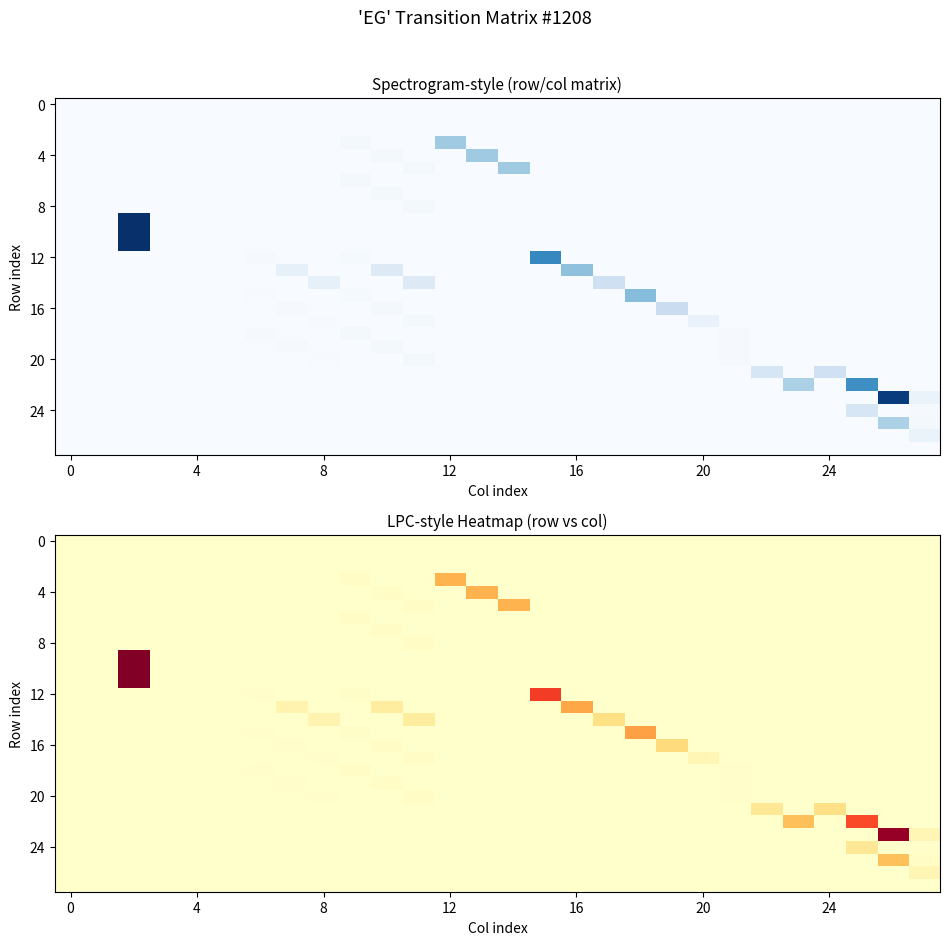

Count the number of categories in the chart.

28